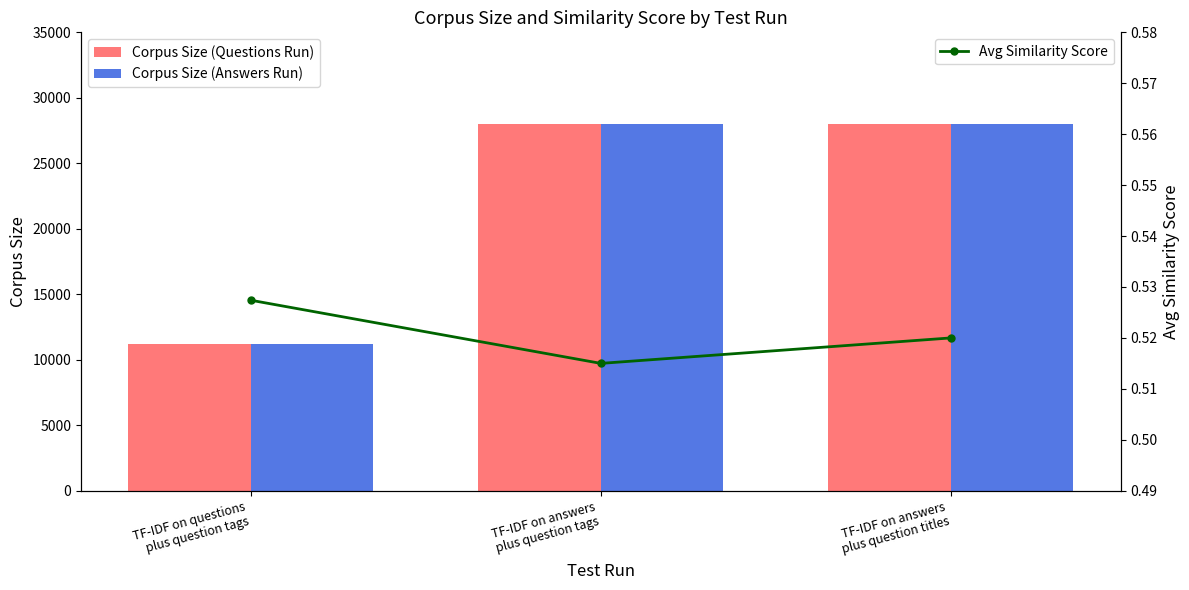

What is the label of the 3rd bar from the left?

TF-IDF on answers
plus question titles